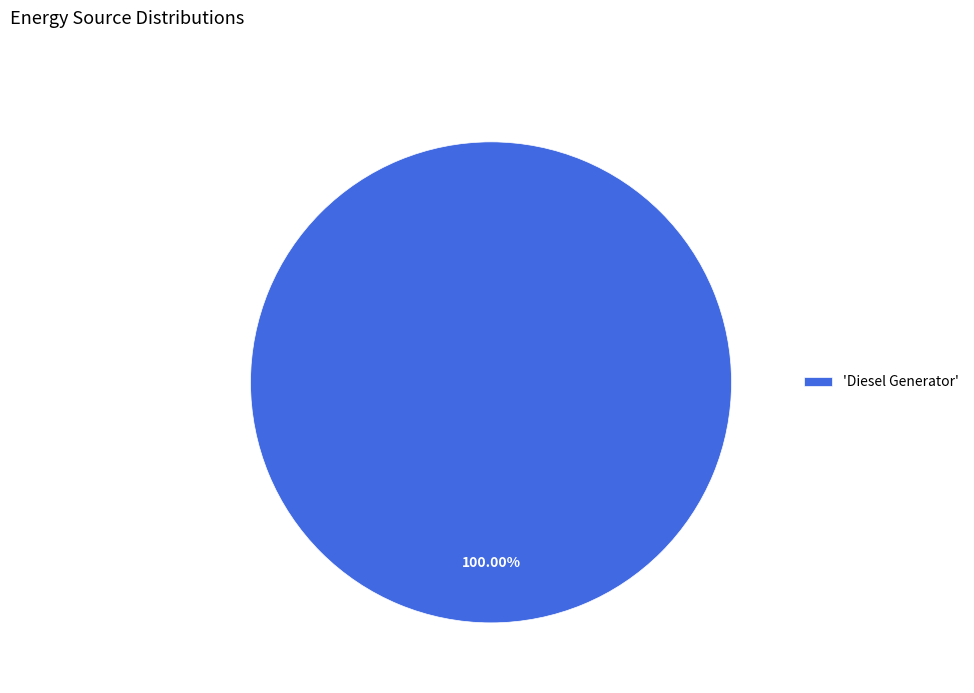

Which slice represents more than half of the pie?

'Diesel Generator'